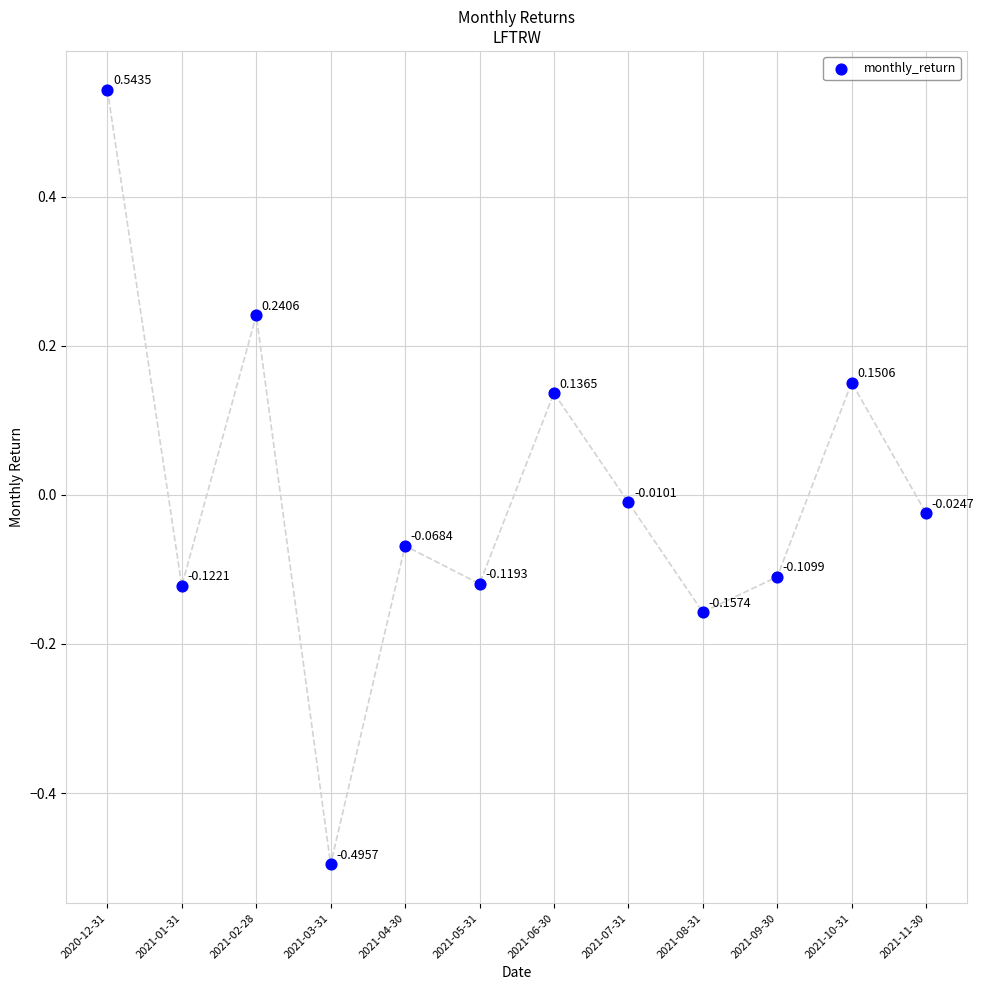

What is the range of Y values (max minus min)?

1.0